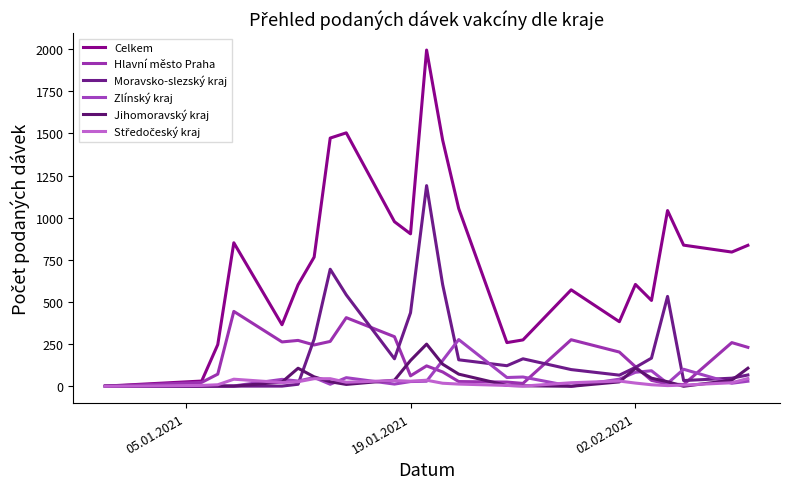

Reading left to right, transcribe all the data shown in this chart.

Celkem: 1	31	247	851	365	602	766	1472	1503	976	904	1994	1460	1054	259	275	572	383	604	509	1042	837	796	836
Hlavní město Praha: 0	23	72	444	263	272	245	266	407	294	62	121	85	28	25	17	276	203	116	35	14	10	259	231
Moravsko-slezský kraj: 0	0	2	1	1	12	280	694	542	163	436	1190	603	157	122	163	99	66	112	167	533	34	48	67
Zlínský kraj: 0	0	0	2	41	31	52	12	51	13	28	30	153	277	52	55	0	42	83	92	17	101	18	30
Jihomoravský kraj: 1	1	1	1	25	107	56	27	11	36	153	250	131	72	5	3	0	26	107	48	27	0	36	107
Středočeský kraj: 0	5	9	42	22	27	45	45	24	34	30	36	18	13	5	1	21	31	19	9	4	7	21	46